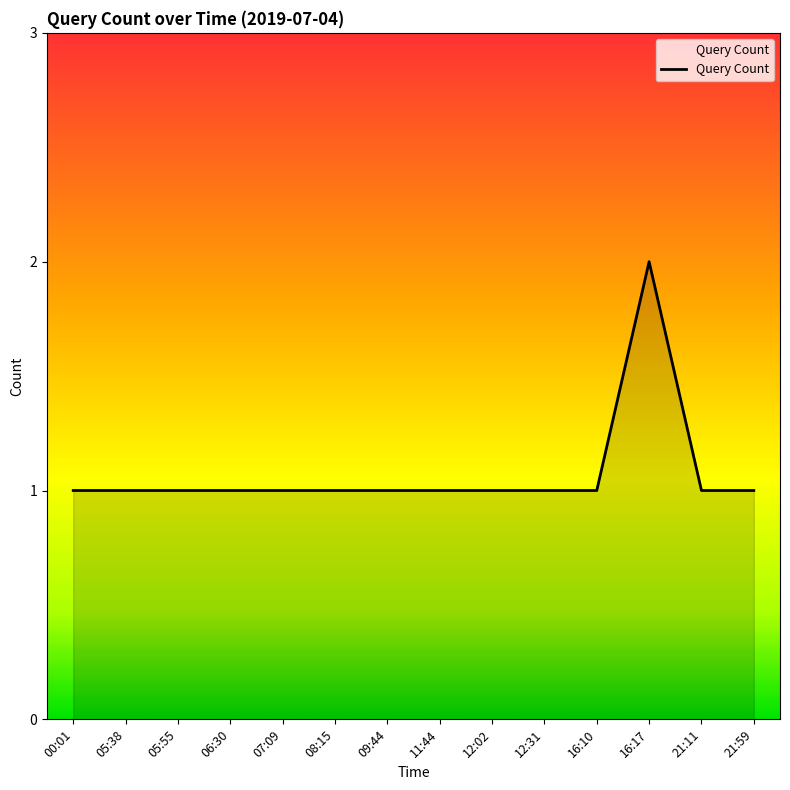

What is the ratio of the value at 12:31 to the value at 16:10?

1.0